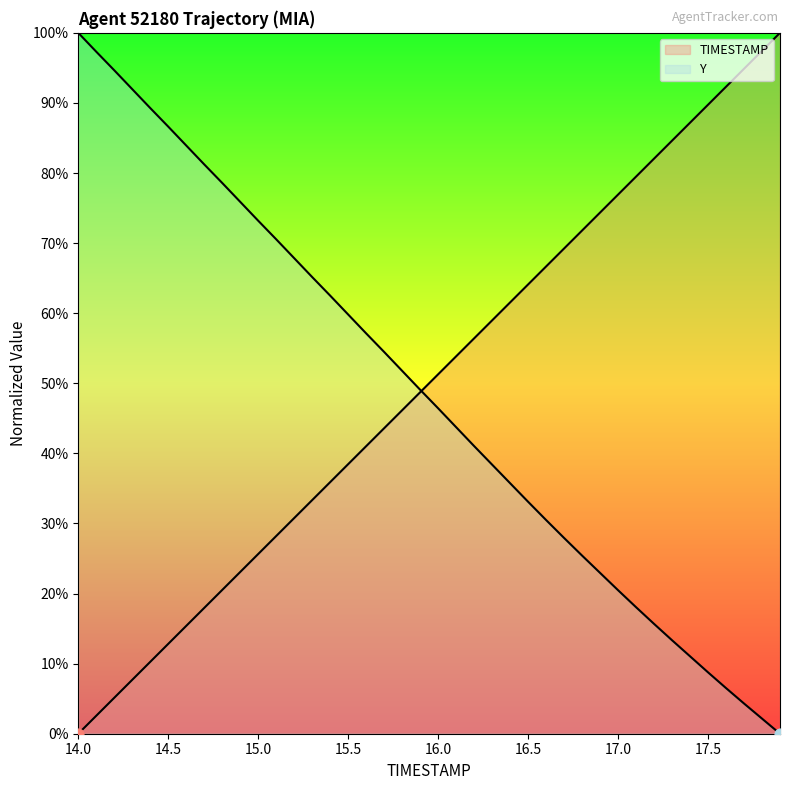

At how many categories does at least one series exceed 72?

22